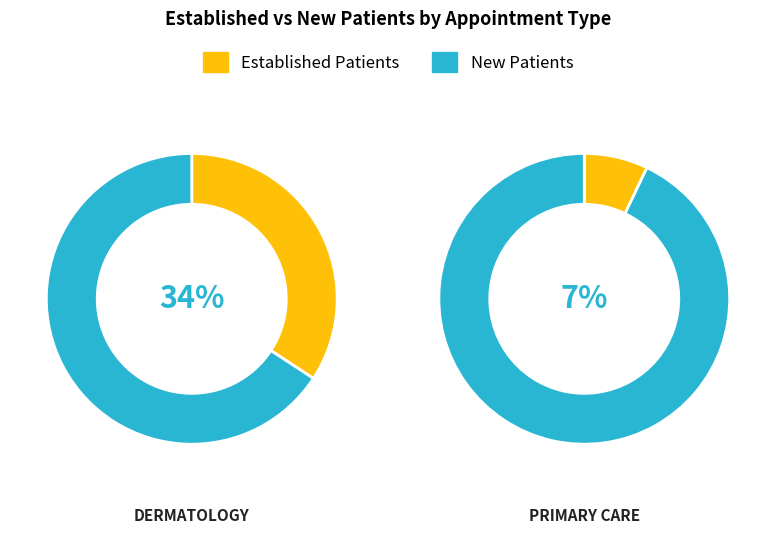

Which series changed the most between DERMATOLOGY and PRIMARY CARE?

EstablishedPatients